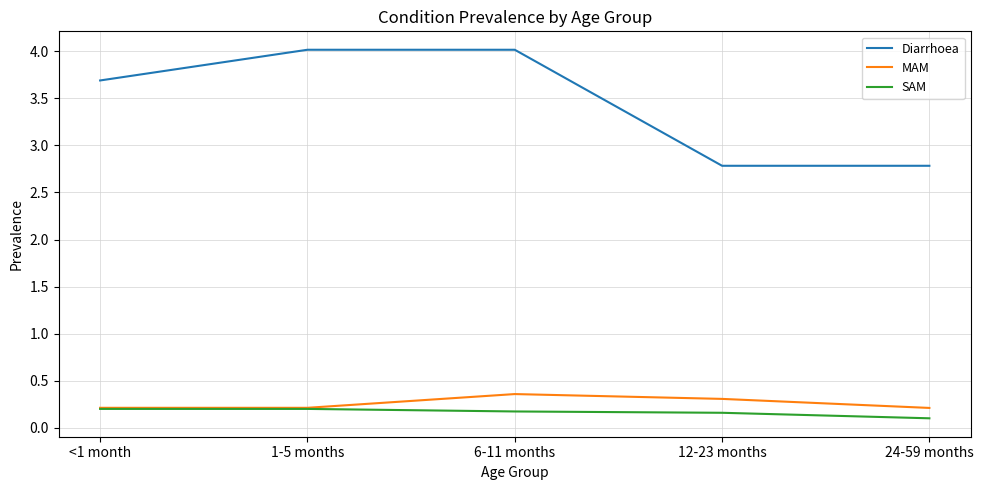

The Diarrhoea series shows 6.0 at <1 month. True or false?

False